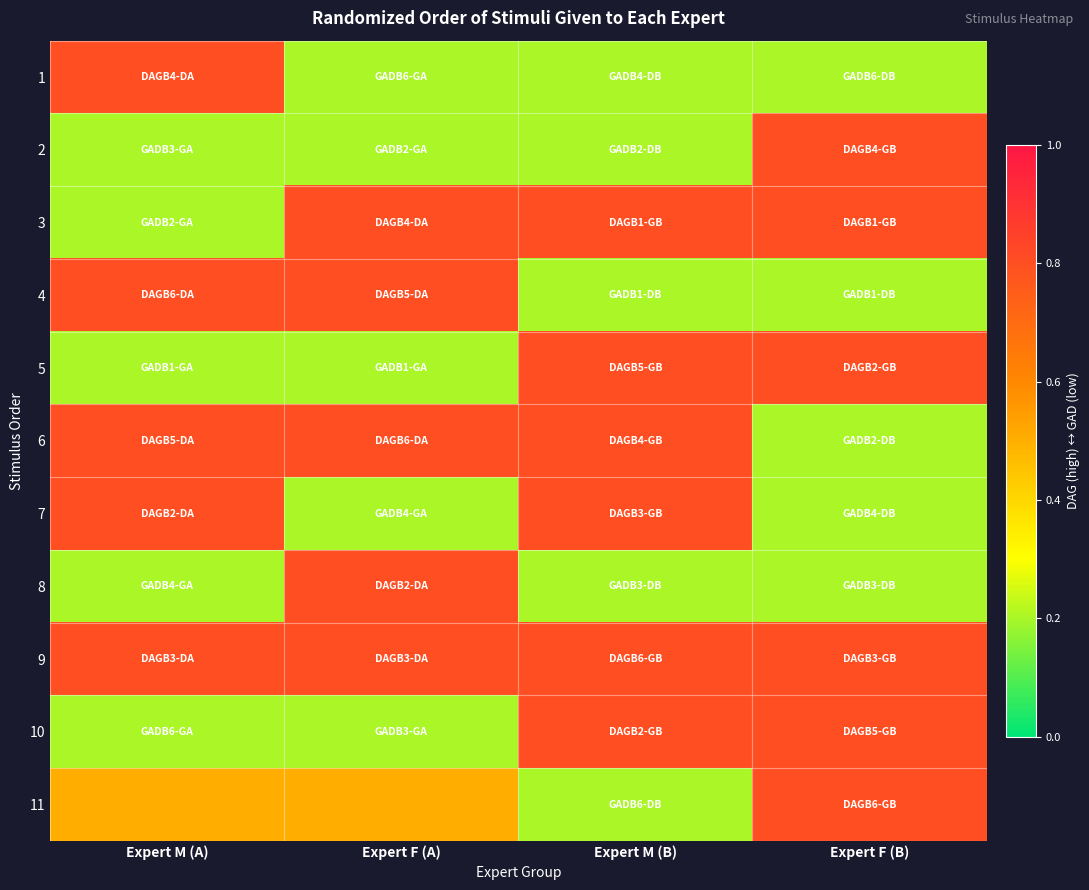

Count the number of data series in this chart.

11